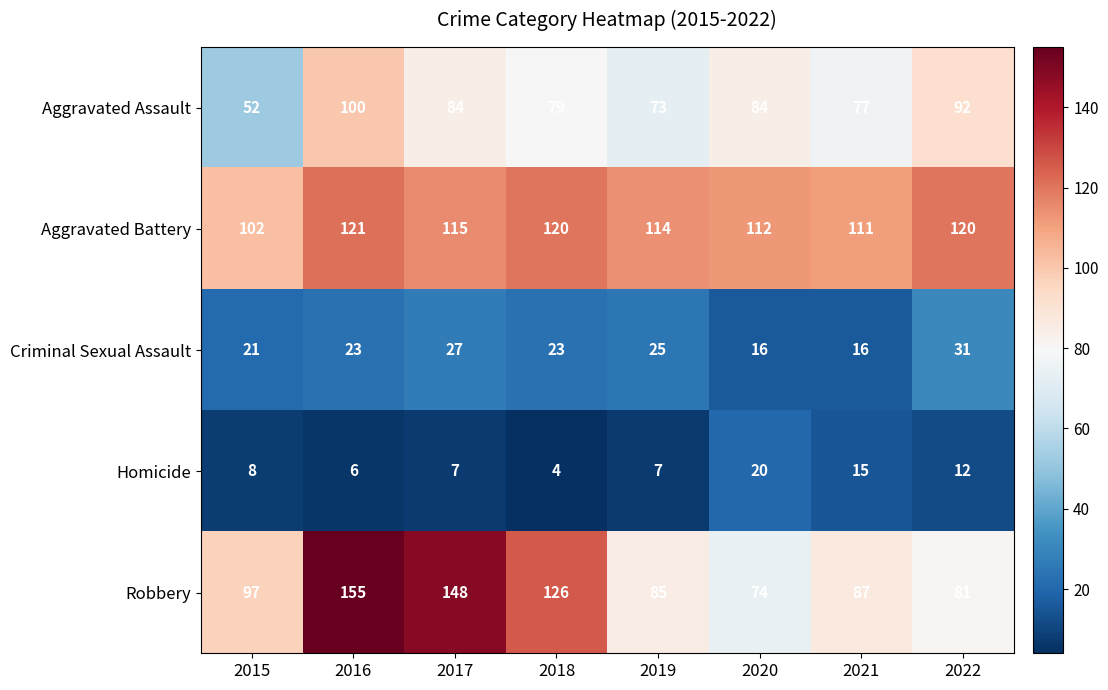

What is the greatest value displayed?

155